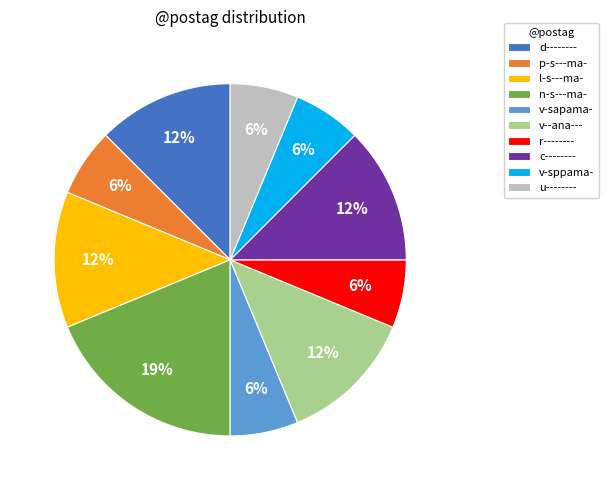

True or false: l-s---ma- accounts for 5% of the total.

False